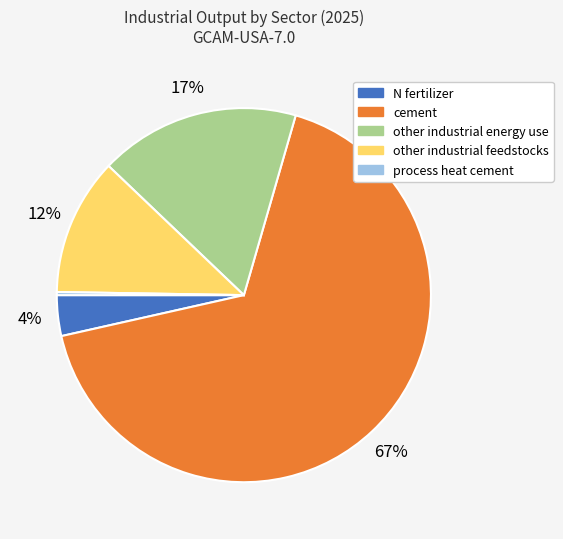

Is it true that cement is 67% of the pie?

True